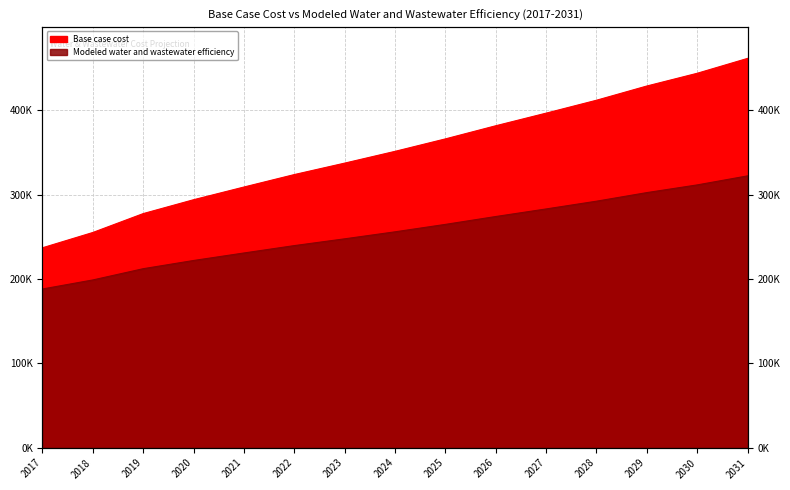

The Base case cost series shows 337306.5 at 2023. True or false?

True